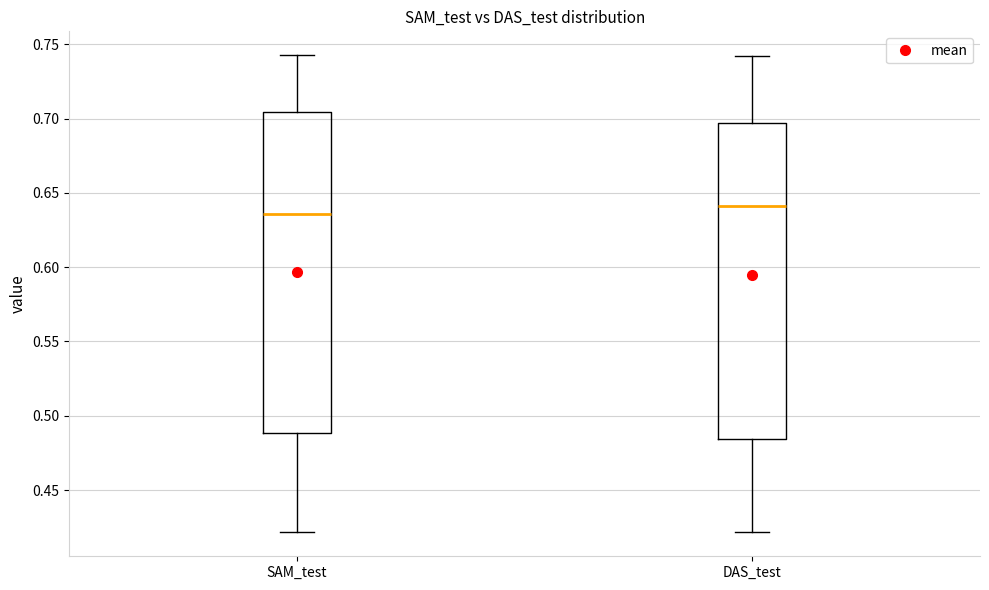

Reading left to right, read every box against the y-axis: the position of its median line, the range the box covers, and the ends of its whiskers. The values are not printed on the chart, so give them approximately, as read against the axis.

SAM_test: median 0.635, box 0.490 to 0.705, whiskers 0.420 to 0.745
DAS_test: median 0.640, box 0.485 to 0.695, whiskers 0.420 to 0.740